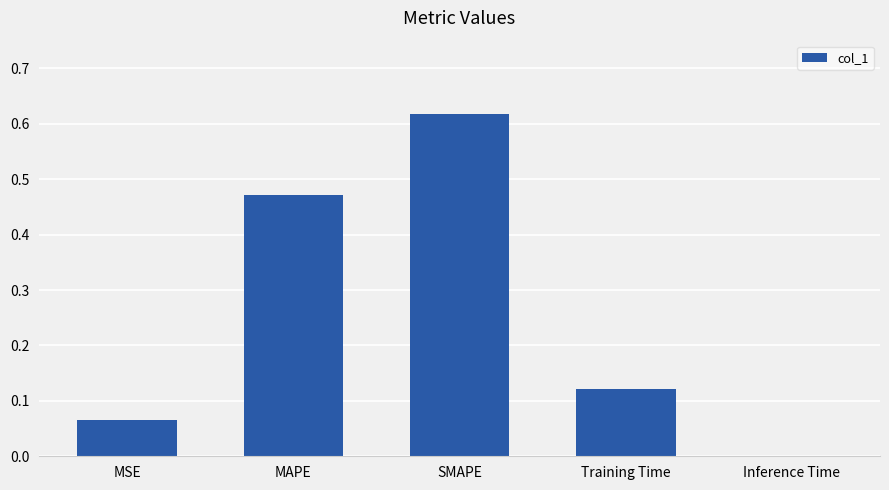

What is the change in value from MSE to Training Time?

+0.1